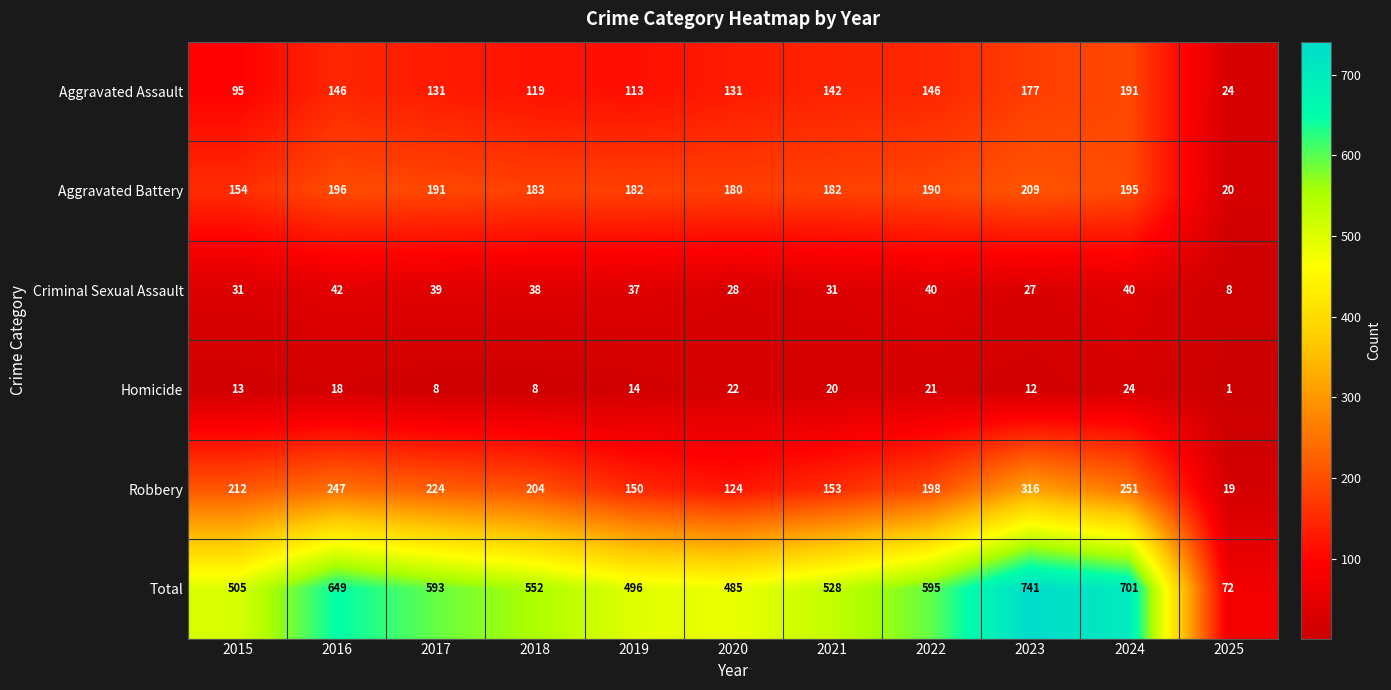

Which series has the widest spread of values?

Total